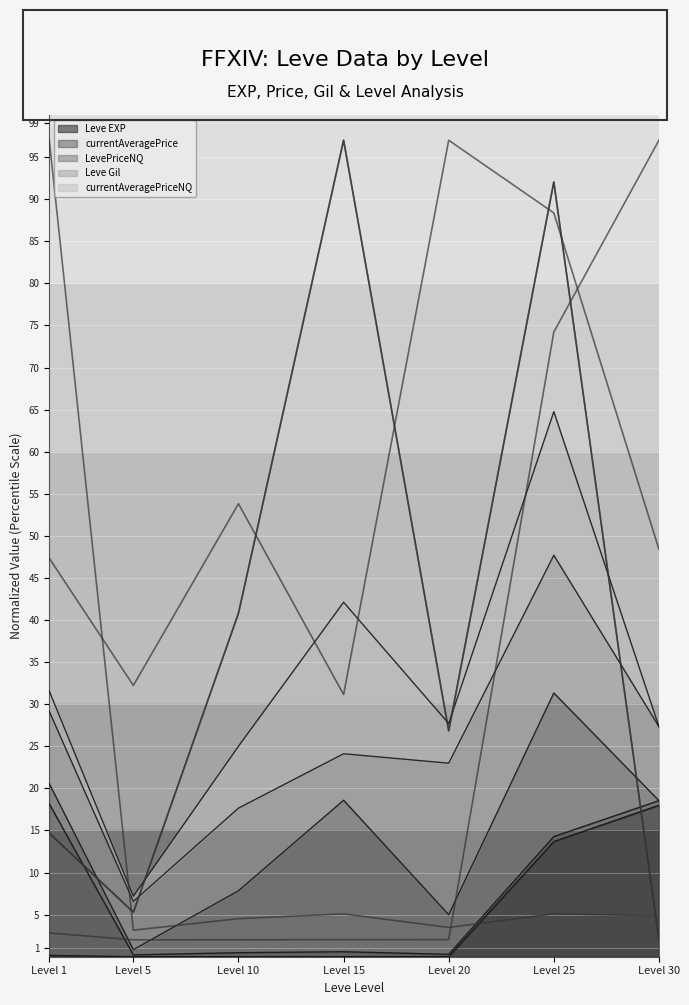

True or false: Leve EXP has a value of 0.0 at Level 15.

True